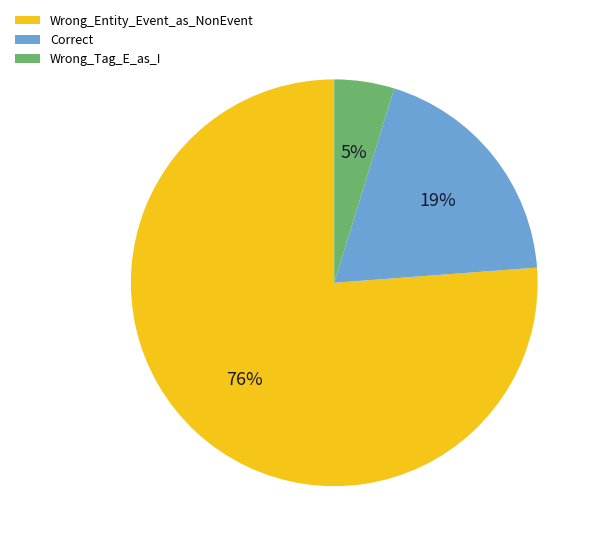

What is the majority slice?

Wrong_Entity_Event_as_NonEvent